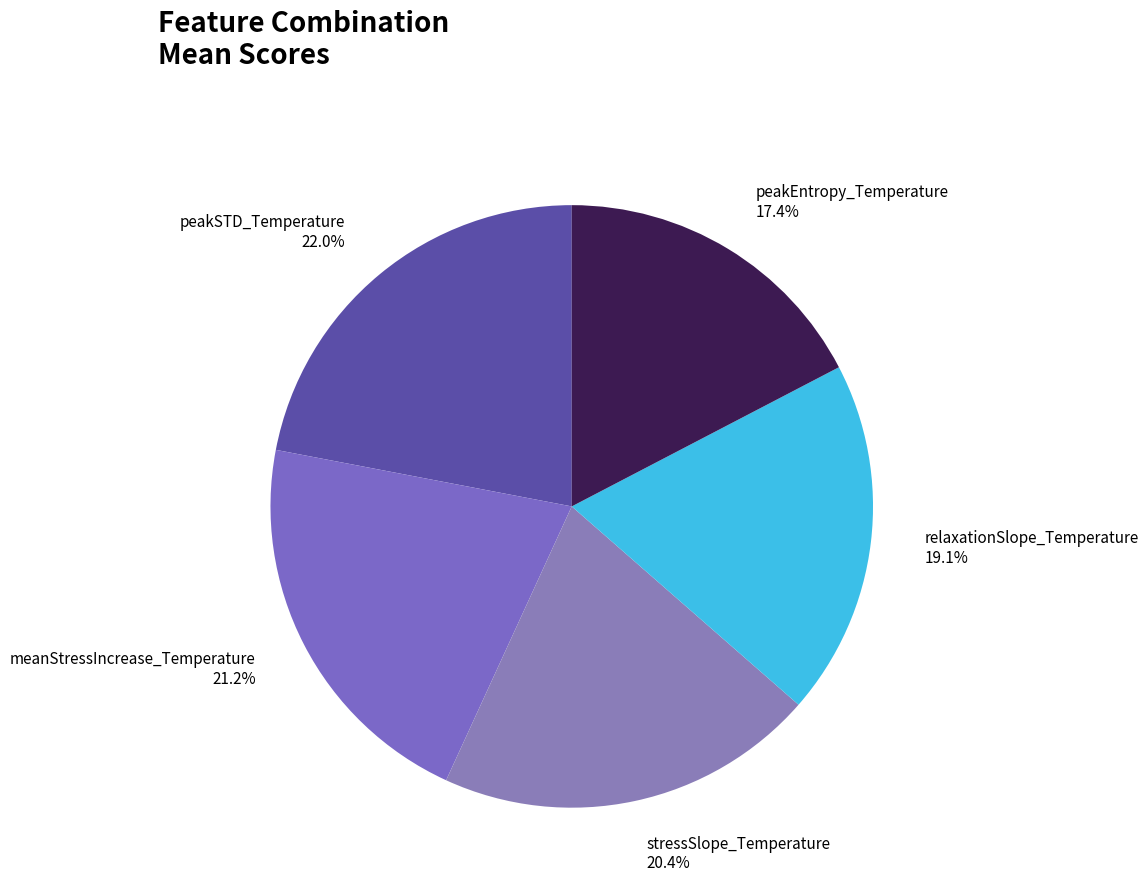

Between meanStressIncrease_Temperature and peakEntropy_Temperature, which is larger?

meanStressIncrease_Temperature